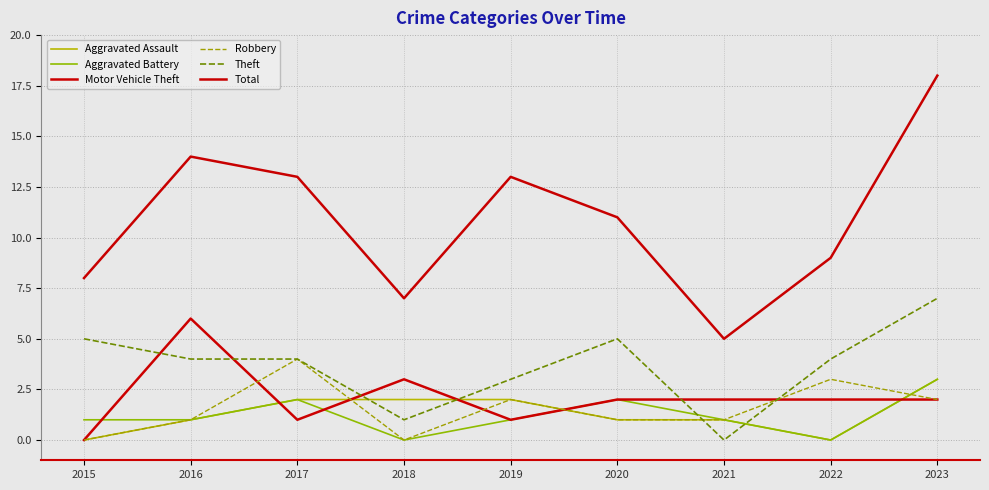

Between 2015 and 2023, which series saw the biggest shift?

Total